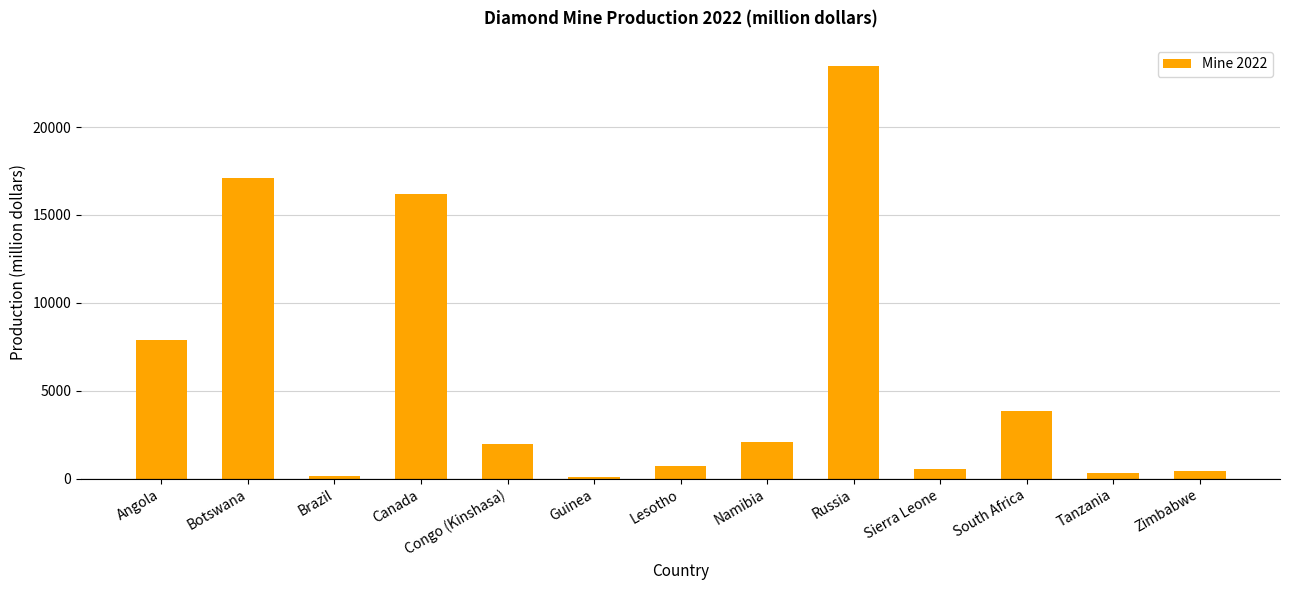

The value at South Africa is 6681. True or false?

False